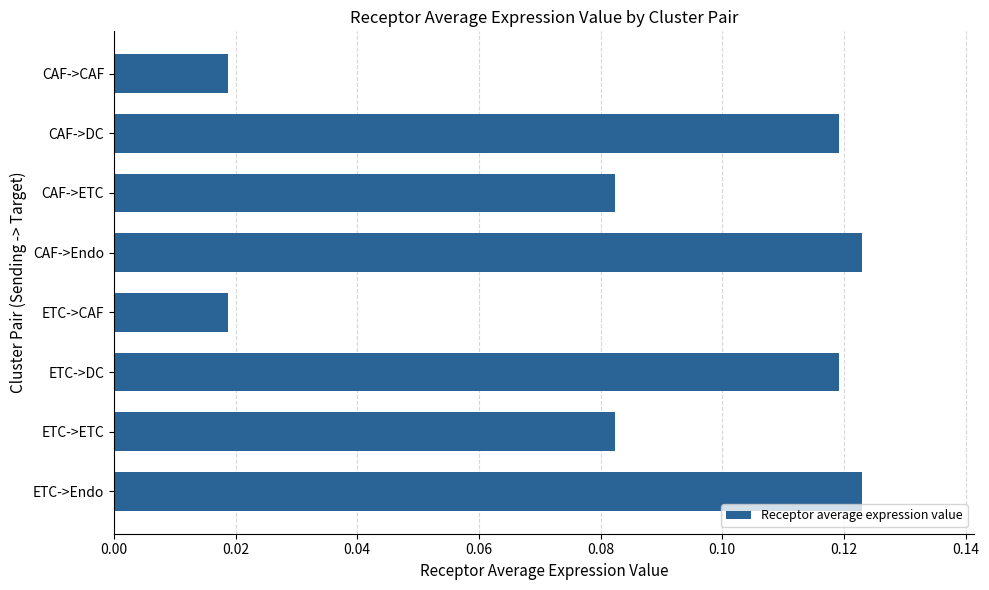

What is the sum of all values?

0.7